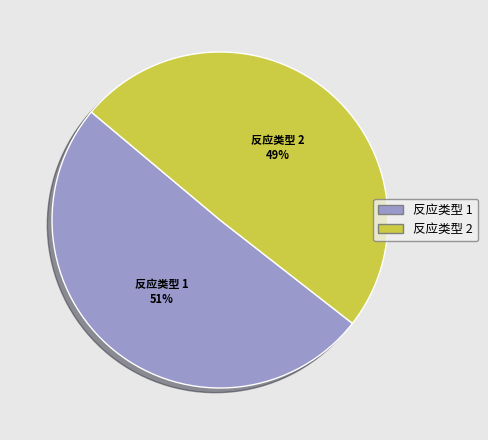

What is the ratio of the value at 反应类型 1 to the value at 反应类型 2?

1.0